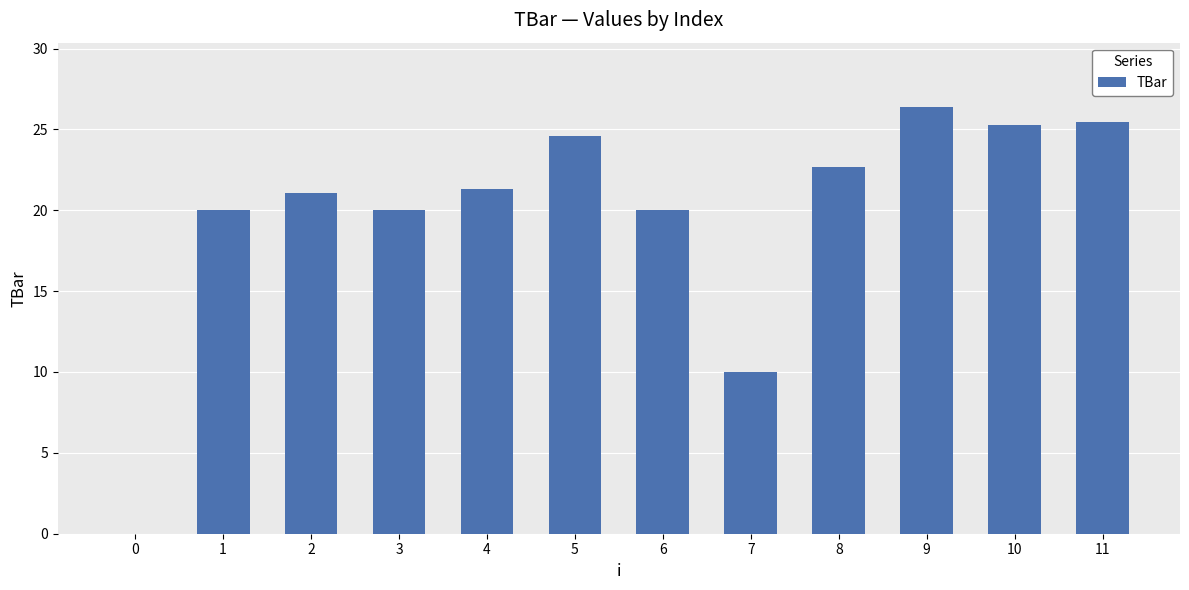

What is the greatest value displayed?

26.4